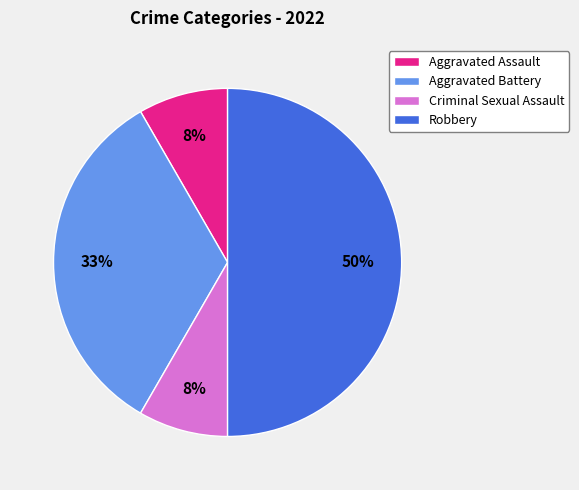

What is the ratio of the value at Aggravated Battery to the value at Robbery?

0.7